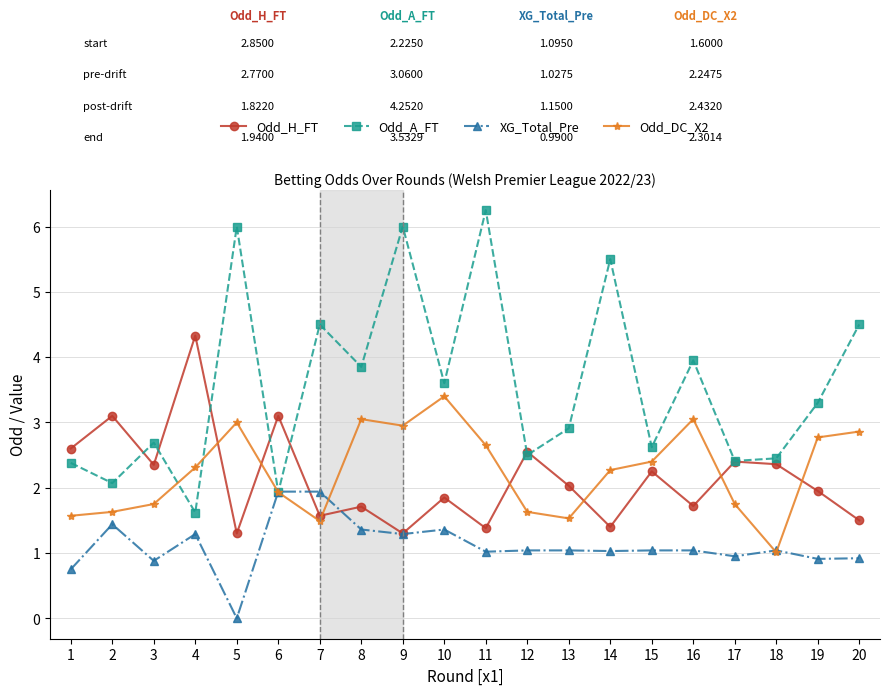

How many values in the Odd_DC_X2 series exceed 2?

11